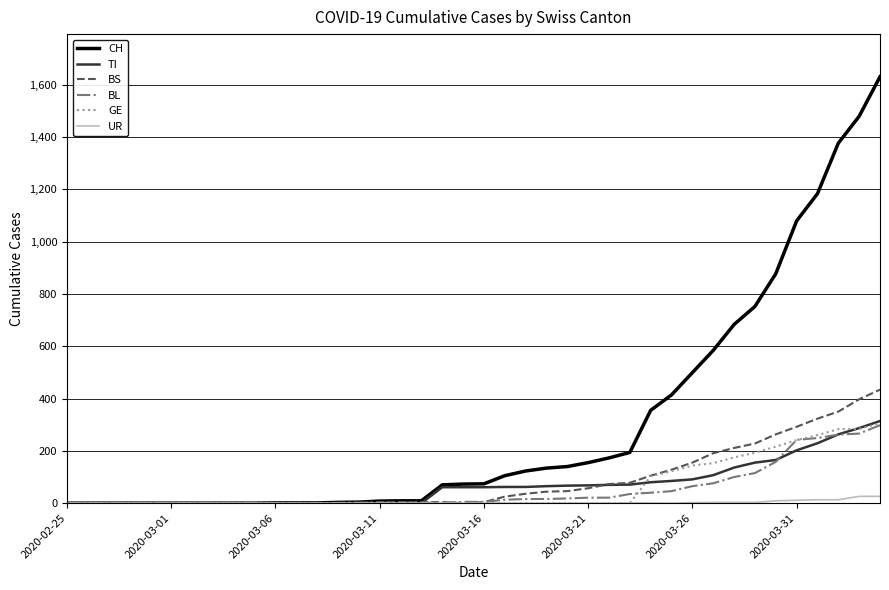

Which series has the largest total across all categories?

CH